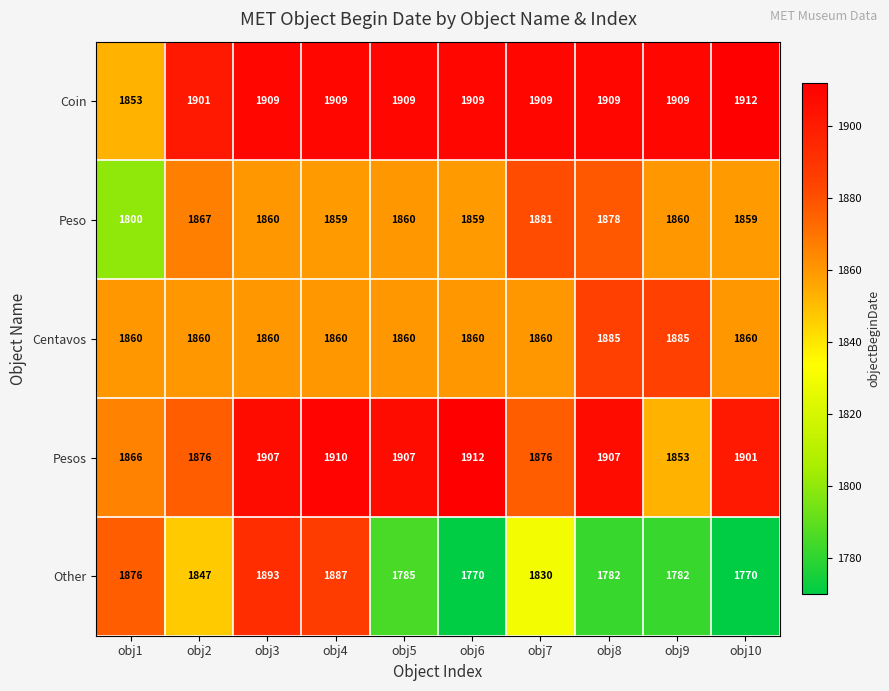

Is it true that Pesos equals 3268 at obj4?

False